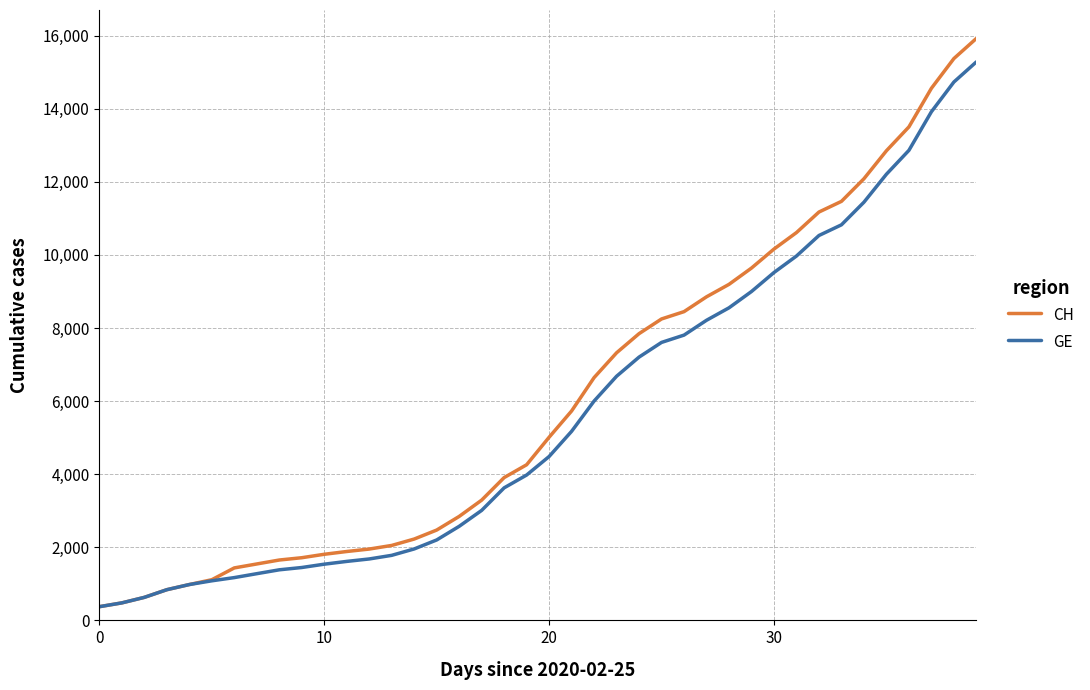

What is the smallest value displayed?

375